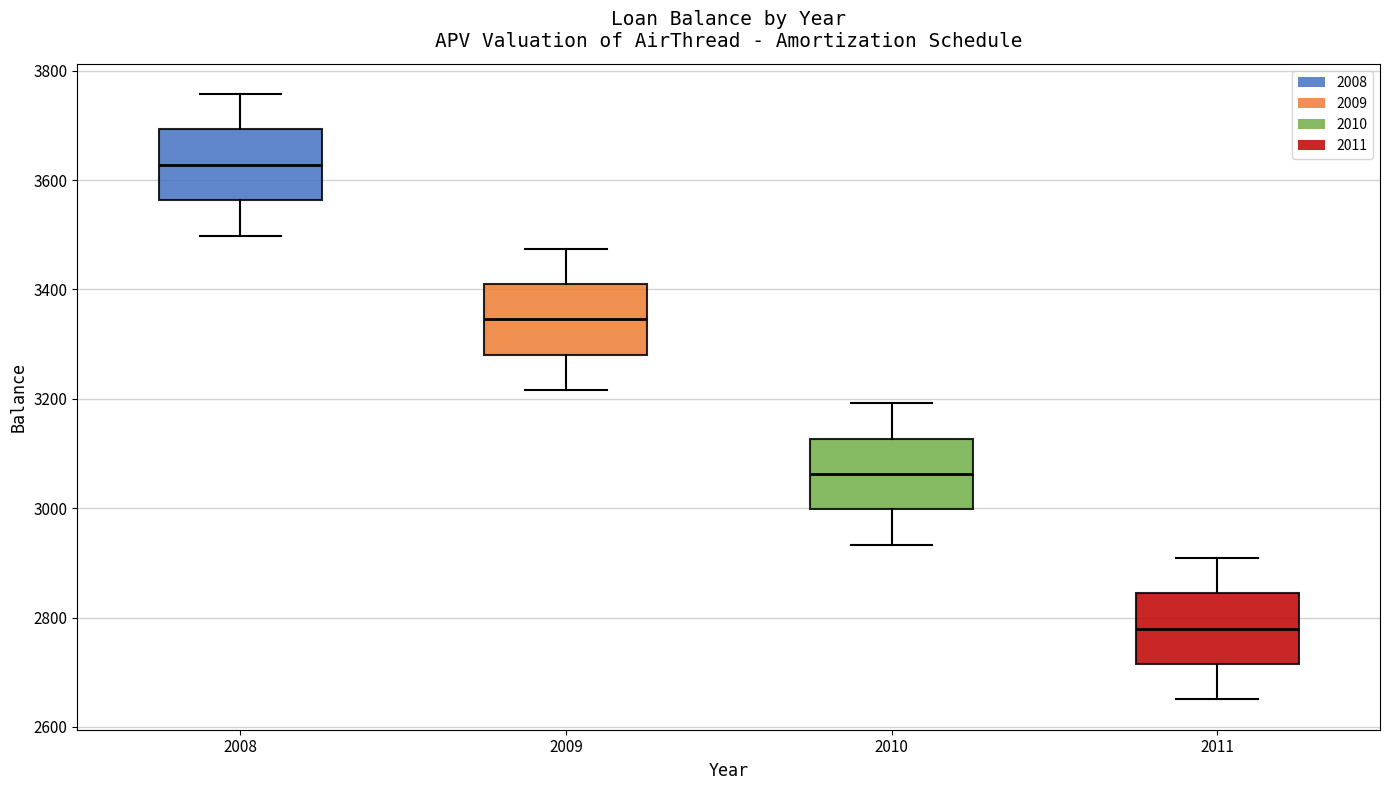

Reading left to right, read every box against the y-axis: the position of its median line, the range the box covers, and the ends of its whiskers. The values are not printed on the chart, so give them approximately, as read against the axis.

2008: median 3620, box 3560 to 3700, whiskers 3500 to 3760
2009: median 3340, box 3280 to 3420, whiskers 3220 to 3480
2010: median 3060, box 3000 to 3120, whiskers 2940 to 3200
2011: median 2780, box 2720 to 2840, whiskers 2660 to 2900